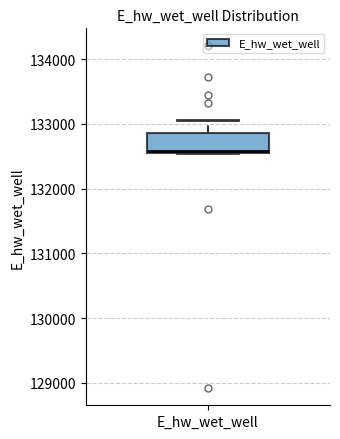

Where does the upper whisker of the box for E_hw_wet_well end on the y-axis? The values are not printed on the chart, so give them approximately, as read against the axis.

133100